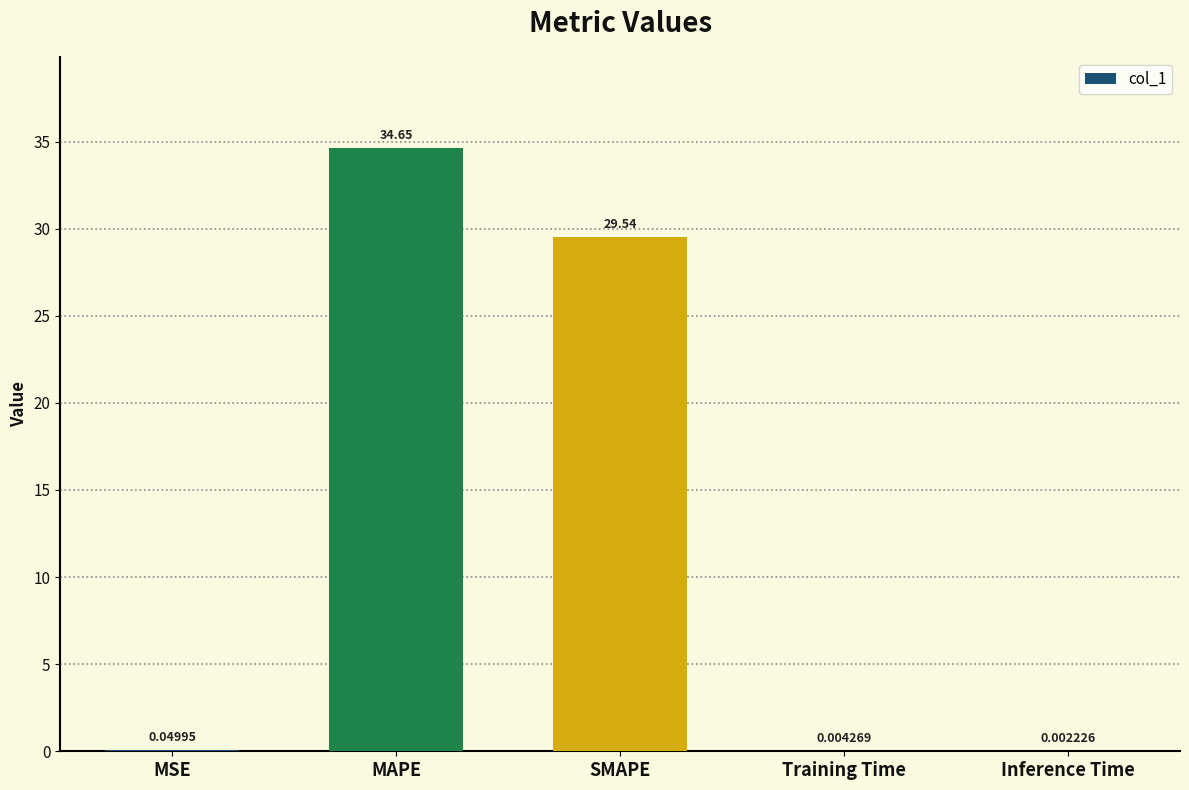

At which label is the value closest to 17?

SMAPE